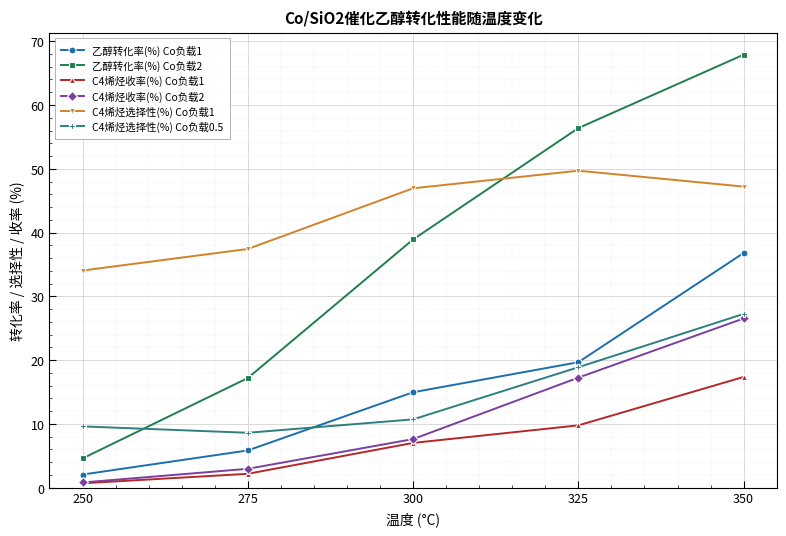

Between 250 and 300, which series saw the biggest shift?

乙醇转化率(%) Co负载2